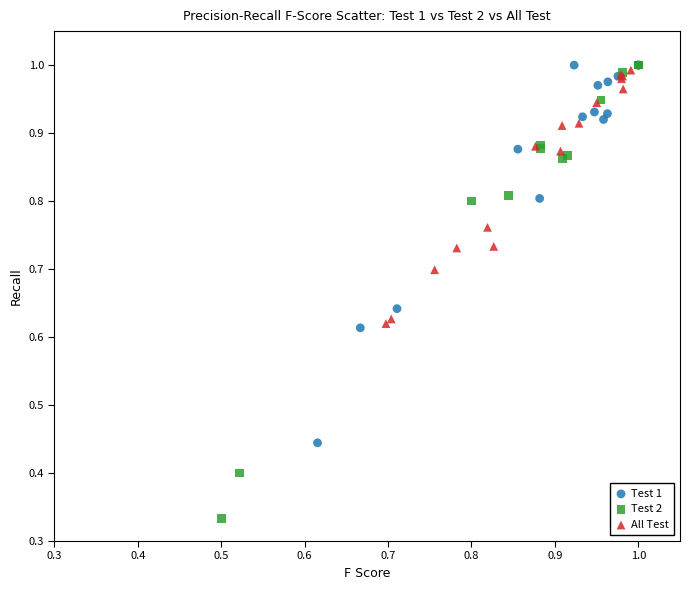

Which series has the widest spread of Y values?

Test 2